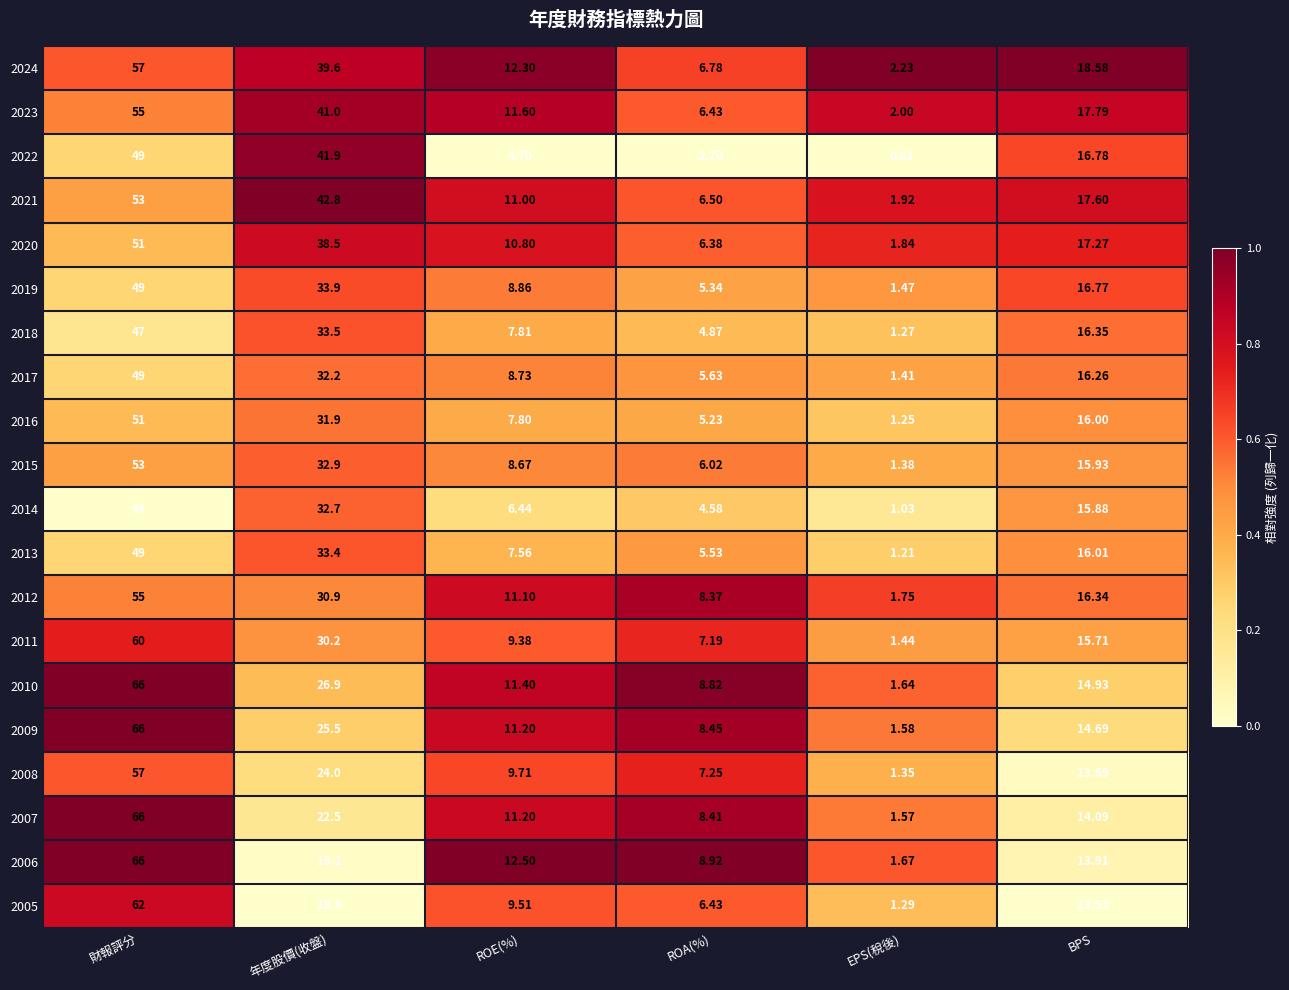

Which series has the widest spread of values?

2007